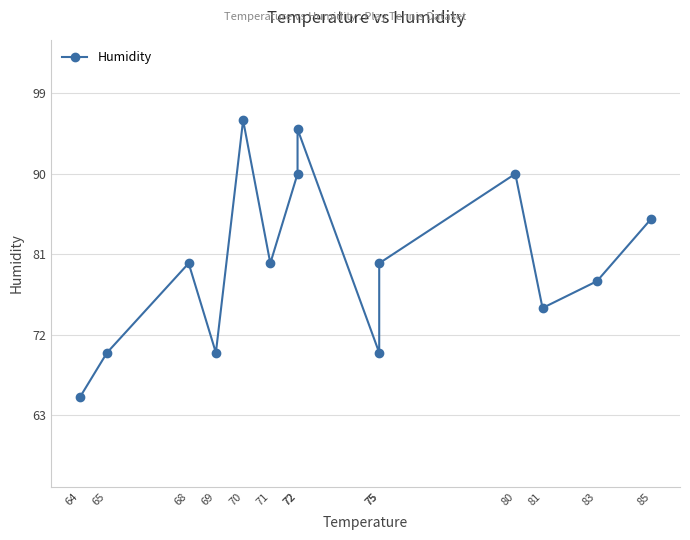

Rank the categories by value from highest to lowest.

70, 72, 72, 80, 85, 68, 71, 75, 83, 81, 65, 69, 75, 64